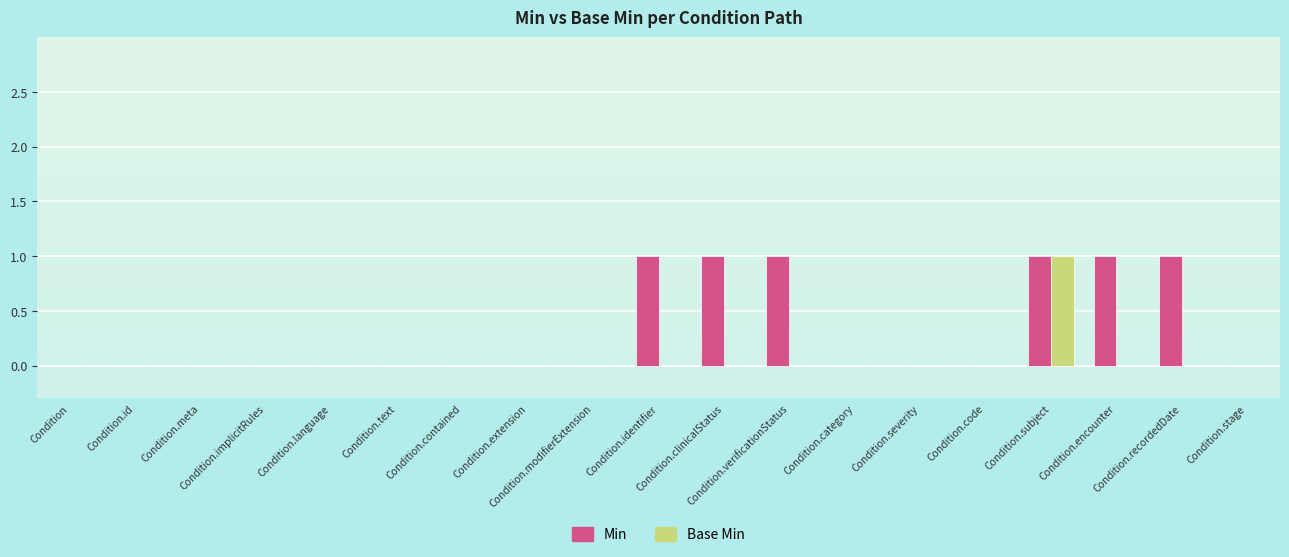

Which series changed the most between Condition.id and Condition.code?

Min